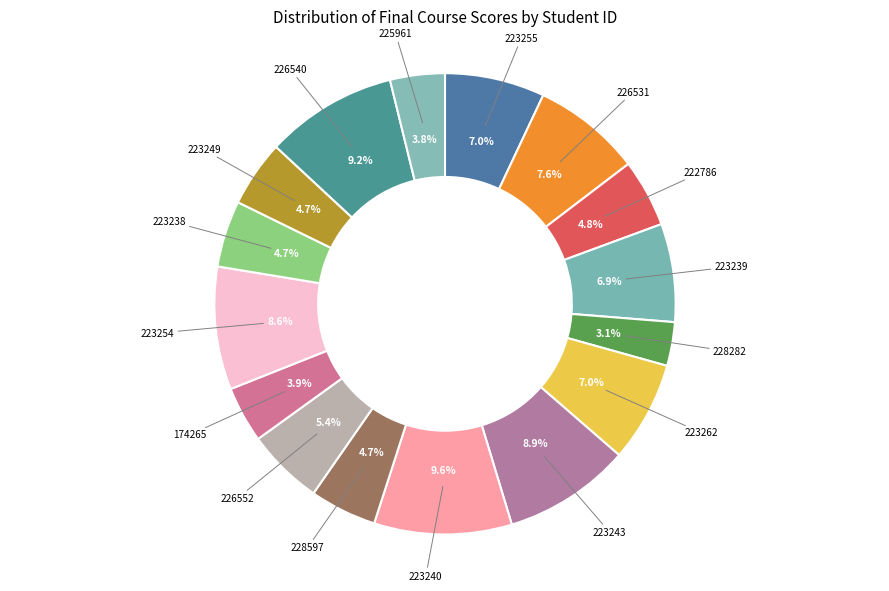

How many segments does this pie chart have?

16